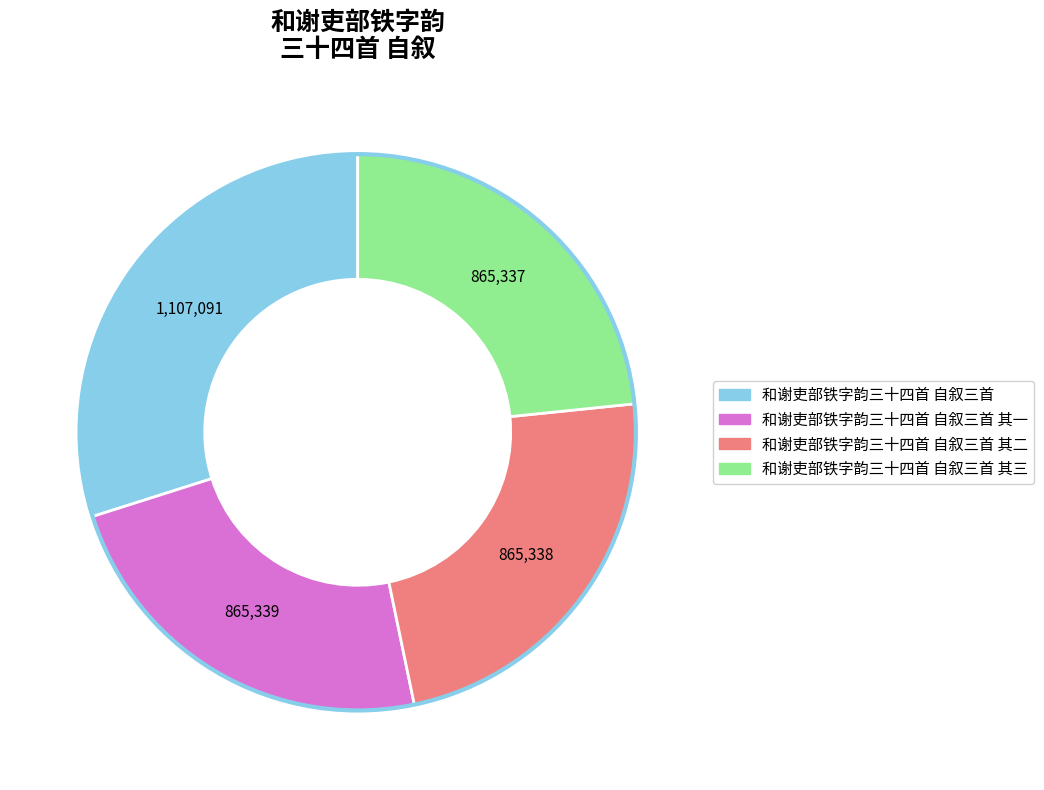

Do 和谢吏部铁字韵三十四首 自叙三首 其三 and 和谢吏部铁字韵三十四首 自叙三首 together represent more than half of the pie?

Yes